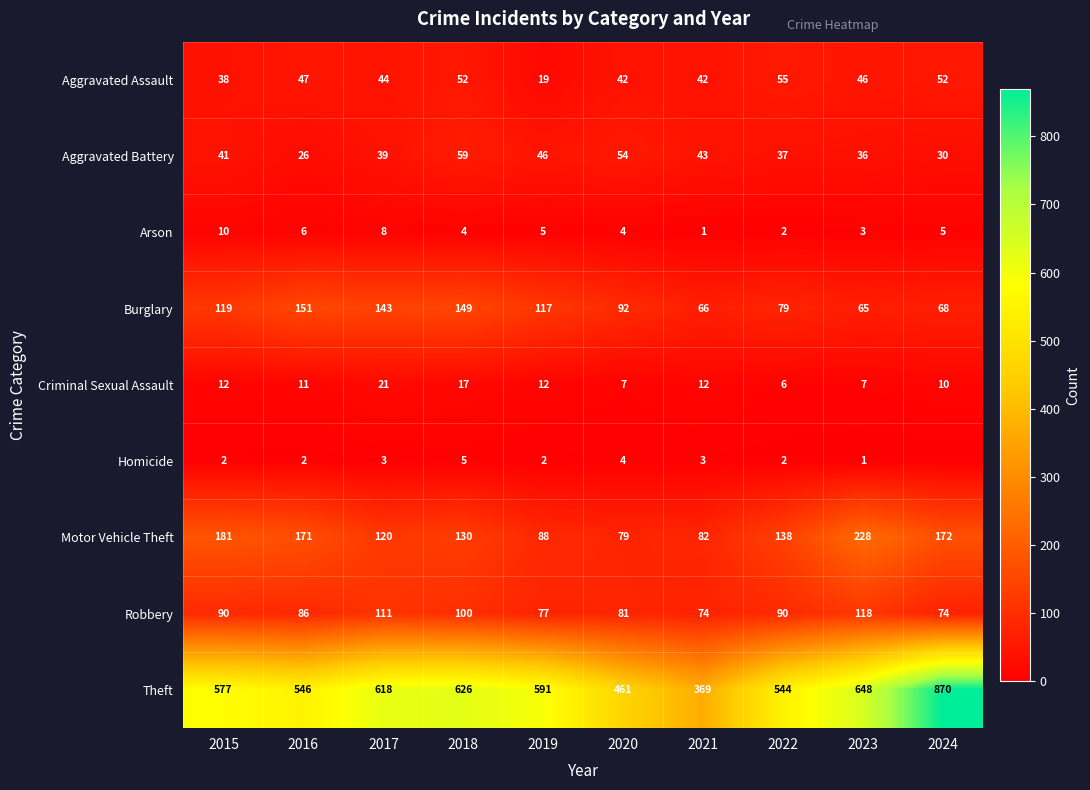

What is the difference between the highest and lowest values at 2020?

457